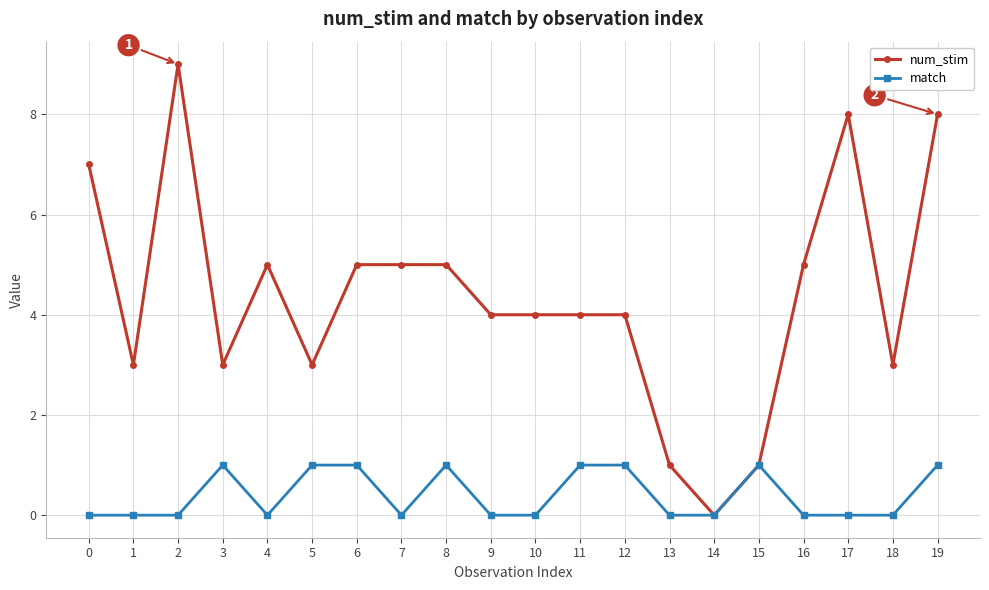

Which category has the lowest value in the num_stim series?

14